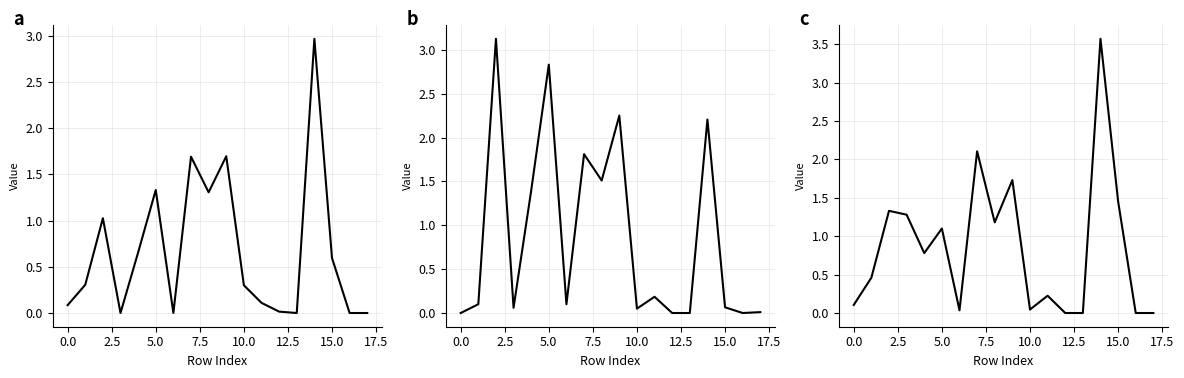

True or false: col_48+col_49 and col_52+col_53 cross at least once.

True